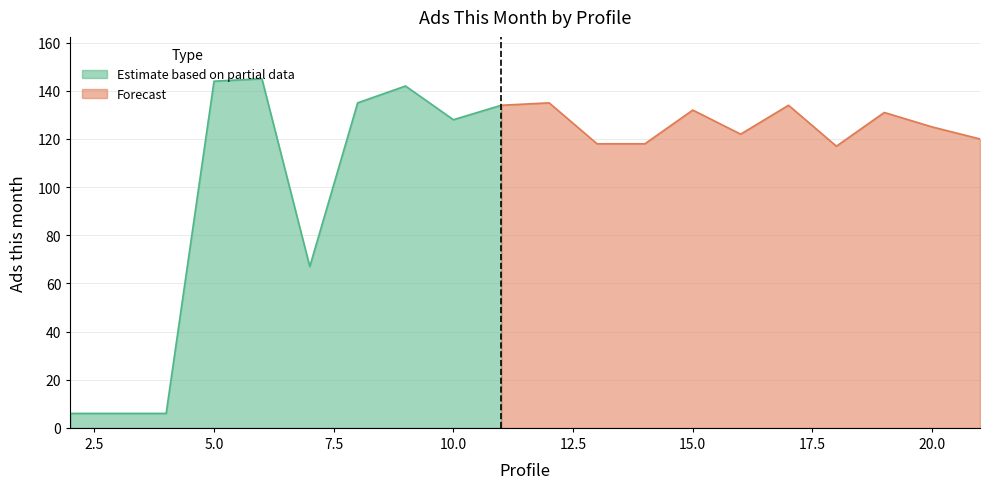

What is the difference between the maximum and second lowest values?

139